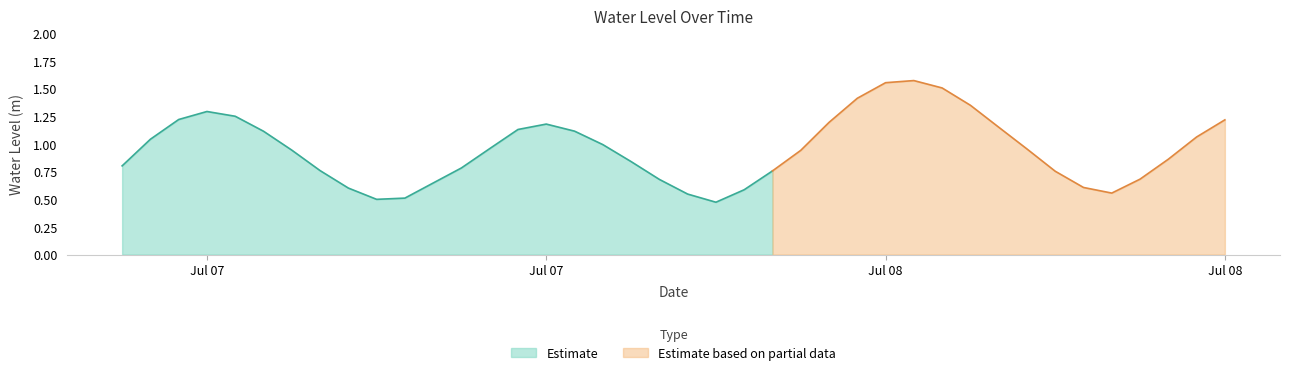

Reading left to right, extract all data points from this chart.

0.8	1.0	1.2	1.3	1.3	1.1	0.9	0.8	0.6	0.5	0.5	0.6	0.8	1.0	1.1	1.2	1.1	1.0	0.8	0.7	0.5	0.5	0.6	0.8	0.9	1.2	1.4	1.6	1.6	1.5	1.3	1.2	1.0	0.8	0.6	0.6	0.7	0.9	1.1	1.2